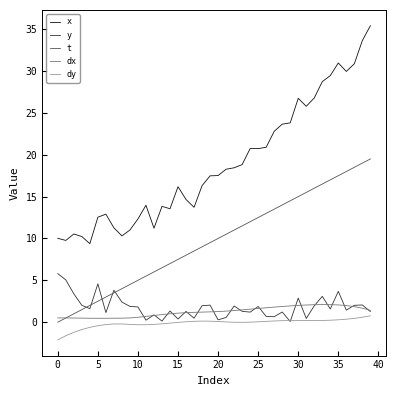

What is the maximum value shown in the chart?

35.4